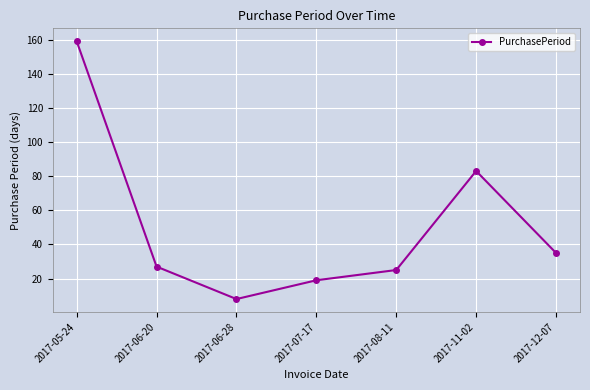

True or false: the data shows 35 at 2017-12-07.

True